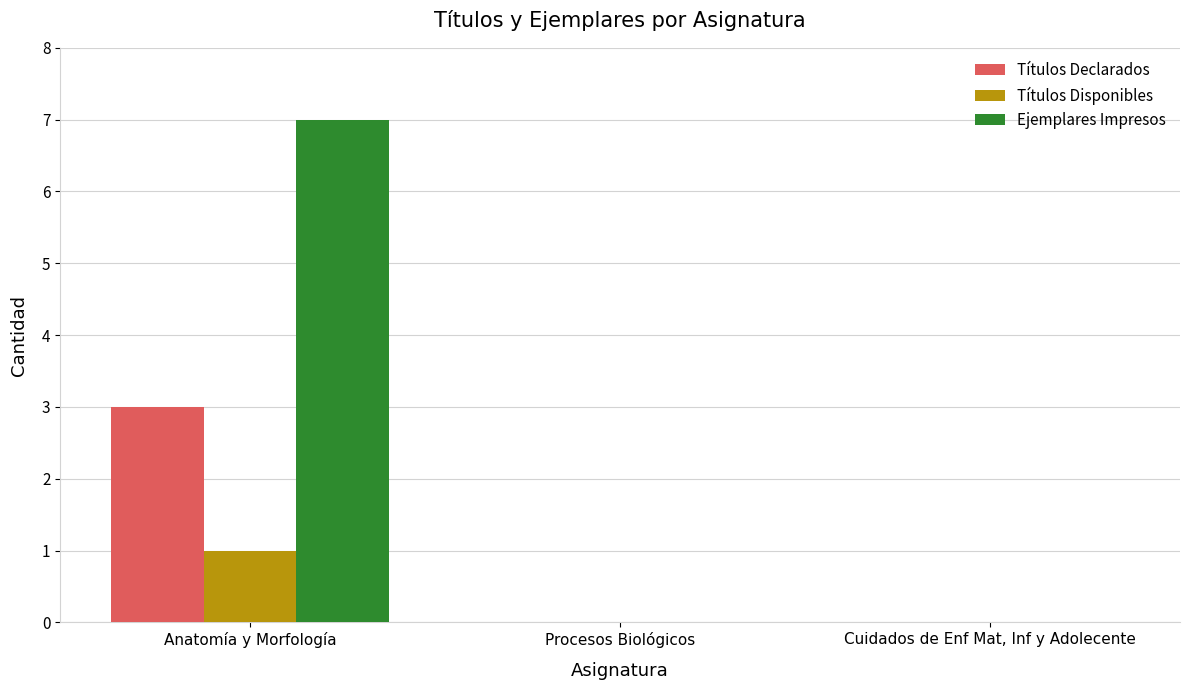

Between Anatomía y Morfología and Procesos Biológicos, which series saw the biggest shift?

Ejemplares Impresos